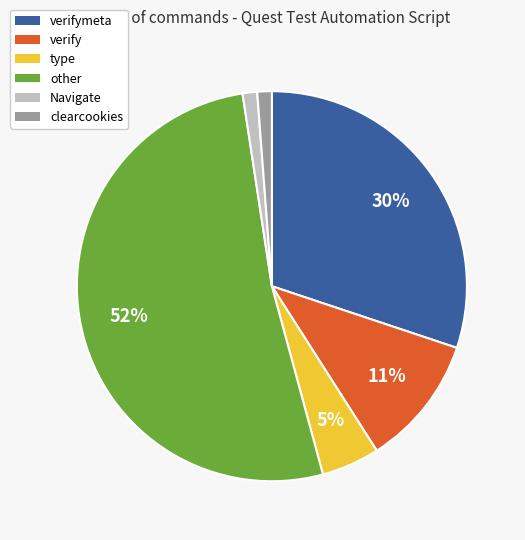

To the nearest percent, what is the difference between the largest and smallest slice percentages?

51%